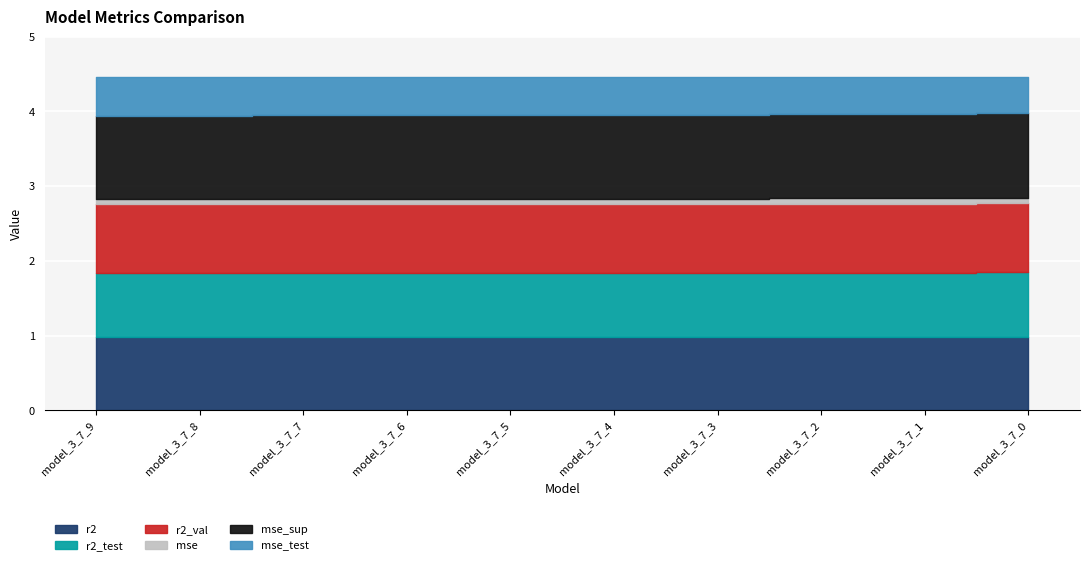

What is the sum of the r2_val values at model_3_7_8 and model_3_7_3?

1.8